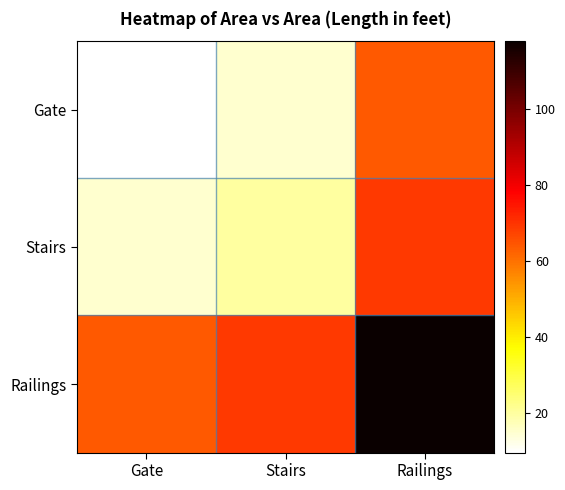

What is the spread (max minus min) of values at Stairs?

54.2